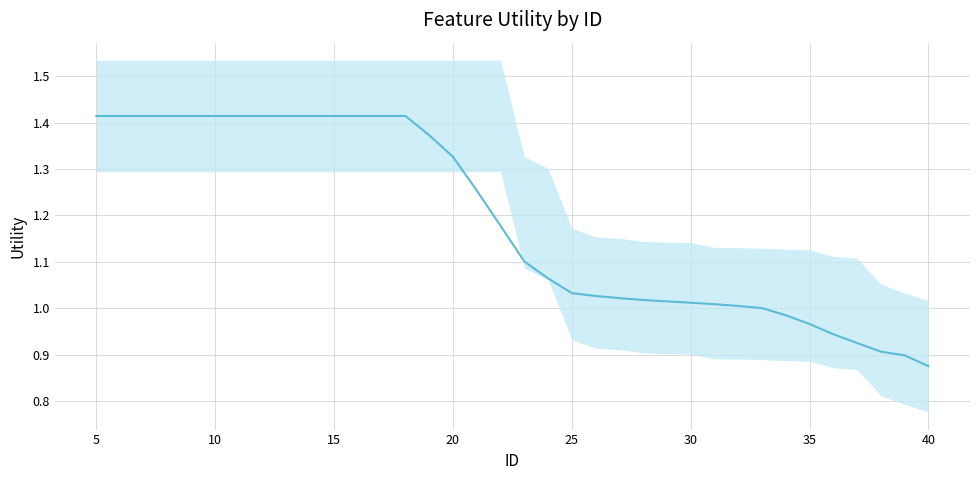

The chart shows a value of 1.6 at 32. True or false?

False